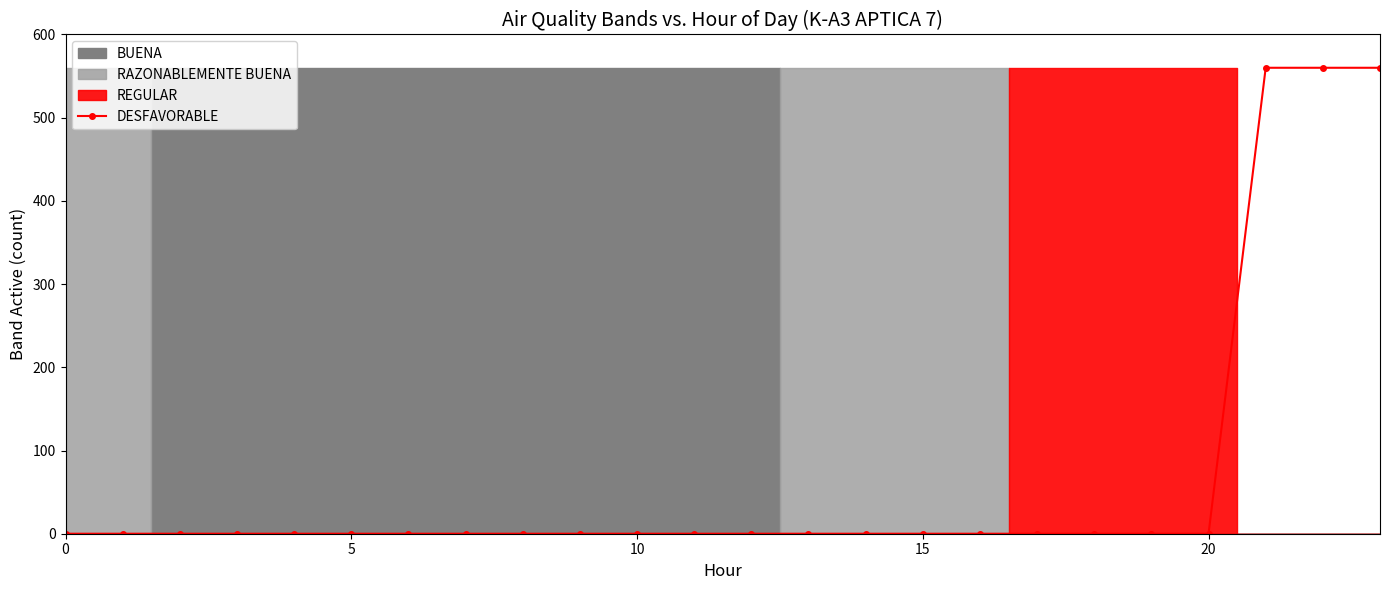

Is it true that DESFAVORABLE equals 0 at 0?

True